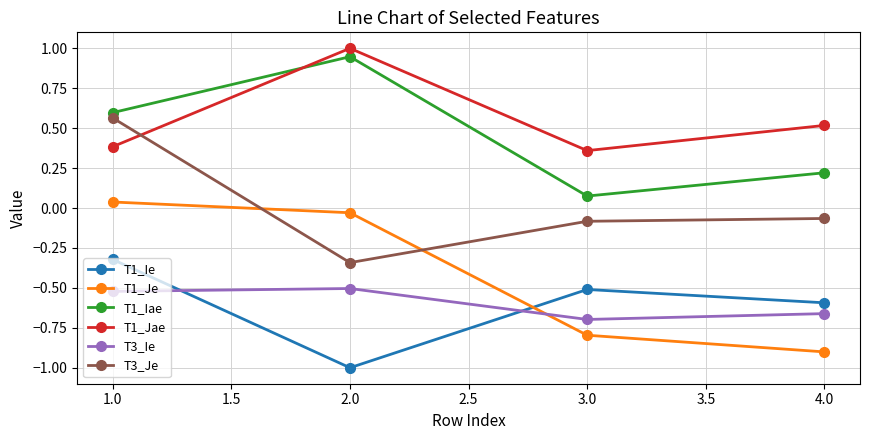

Where is the first local minimum for T1_Iae?

3.0